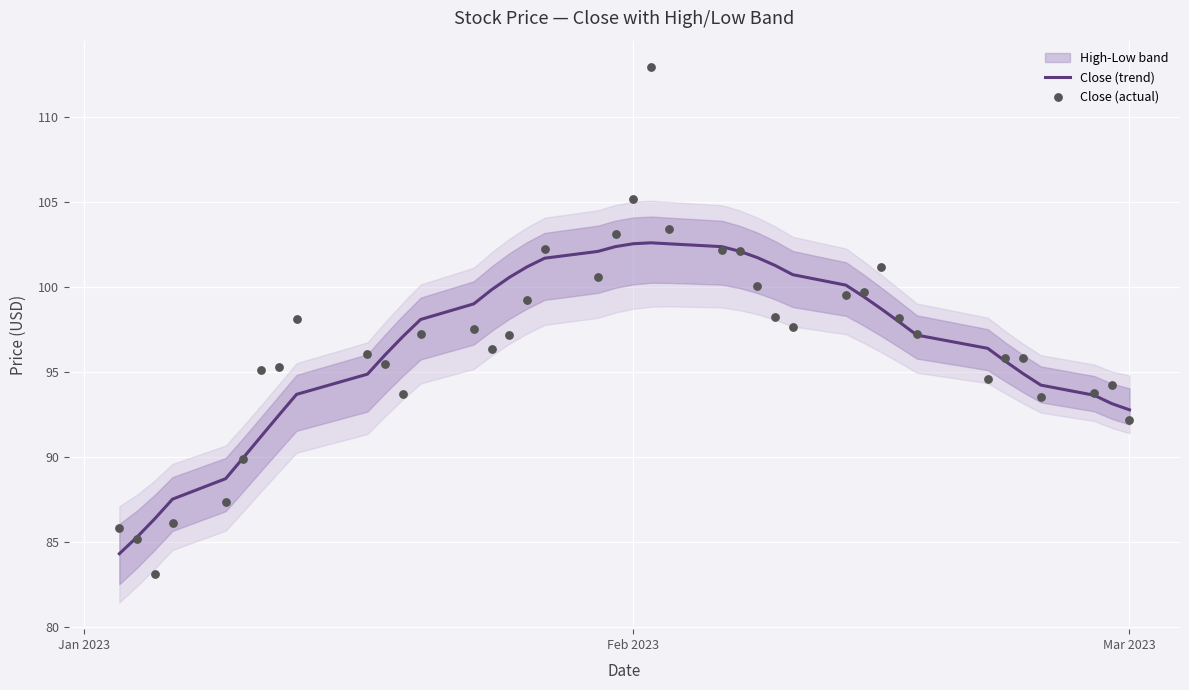

At how many categories does at least one series exceed 106?

1